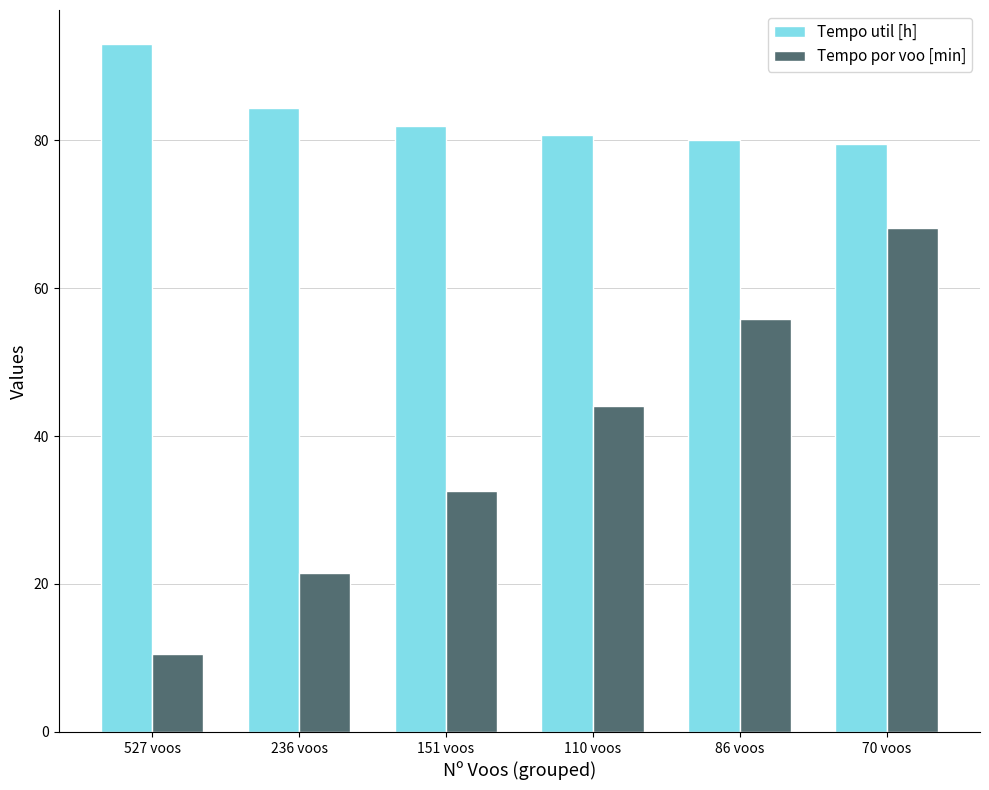

What is the label of the 2nd bar from the right?

86 voos